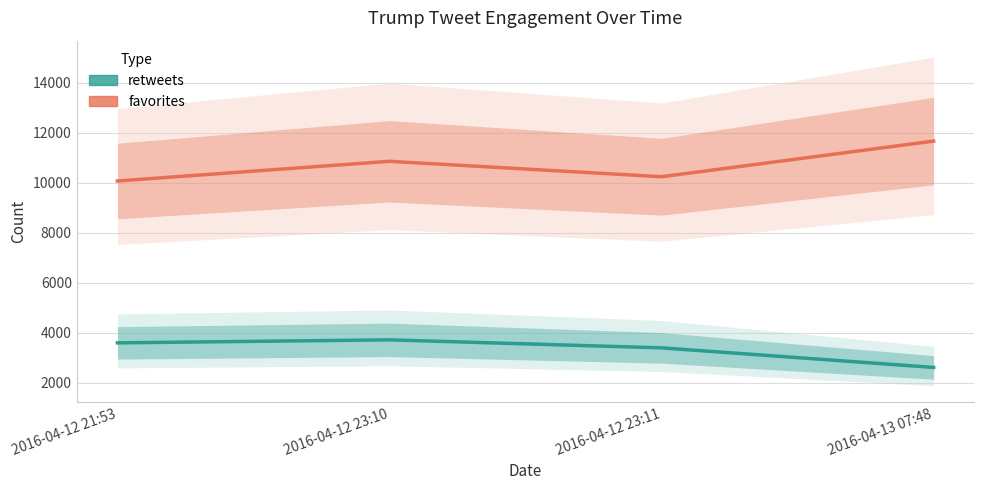

What is the sum of the favorites values at 2016-04-12 23:11 and 2016-04-12 21:53?

20322